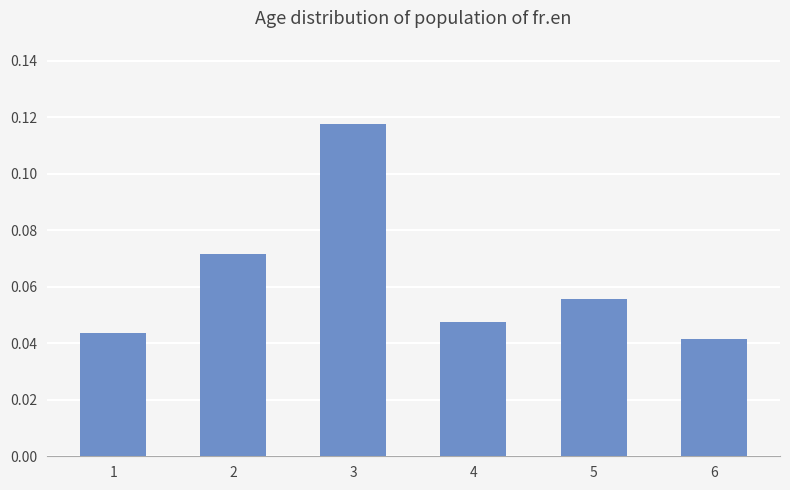

How many categories are shown in the chart?

6